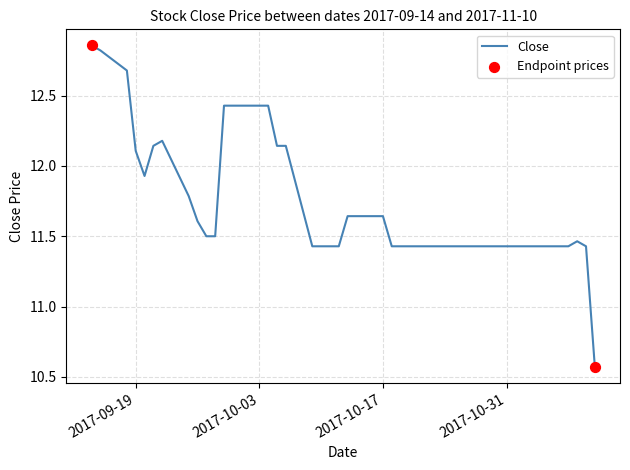

What is the difference between the maximum and minimum values?

2.3